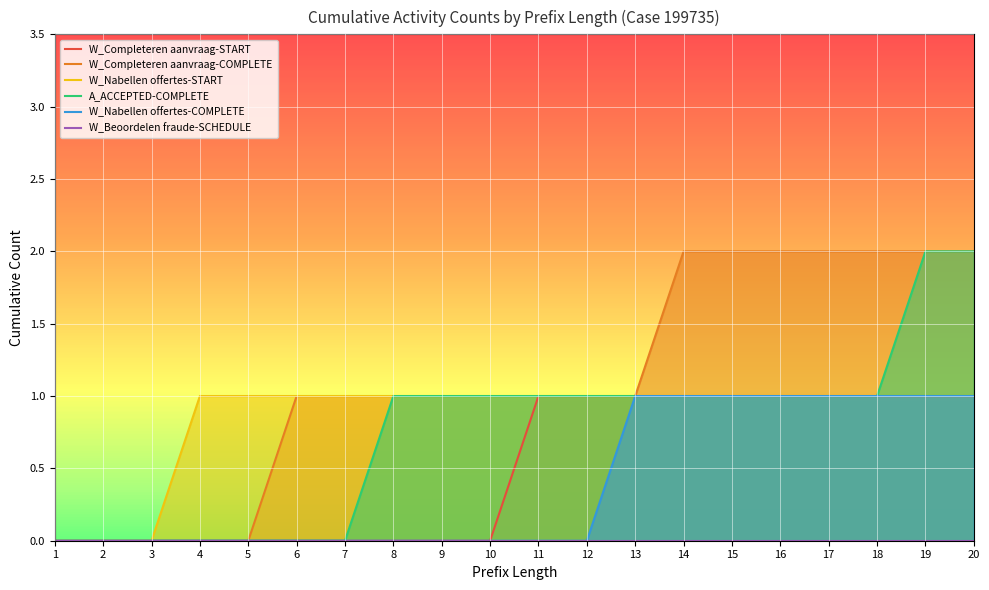

What value does the W_Nabellen offertes-COMPLETE series have at 14?

1